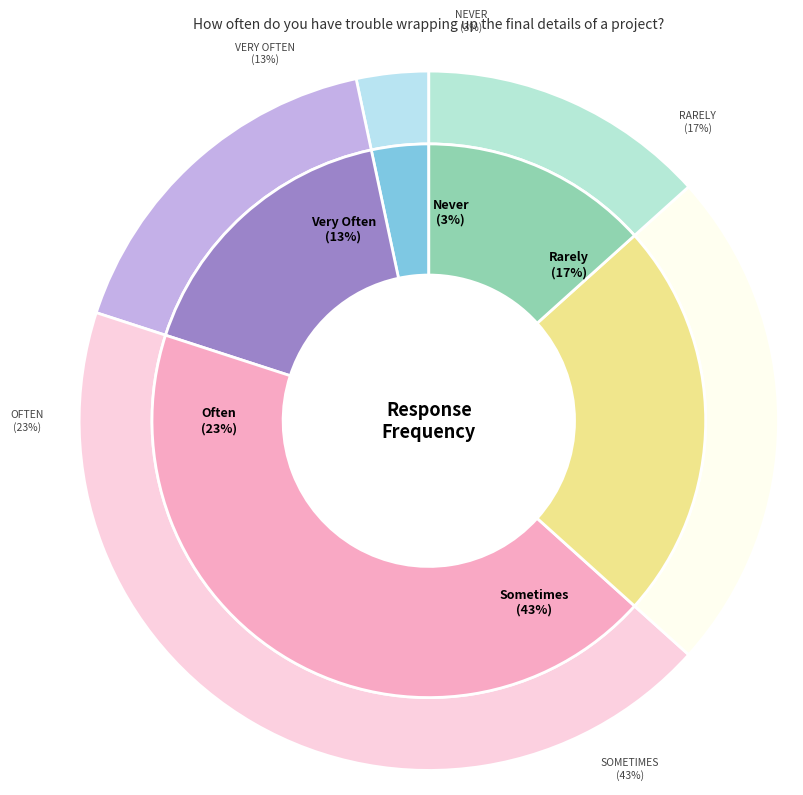

Count the number of slices in the pie.

5